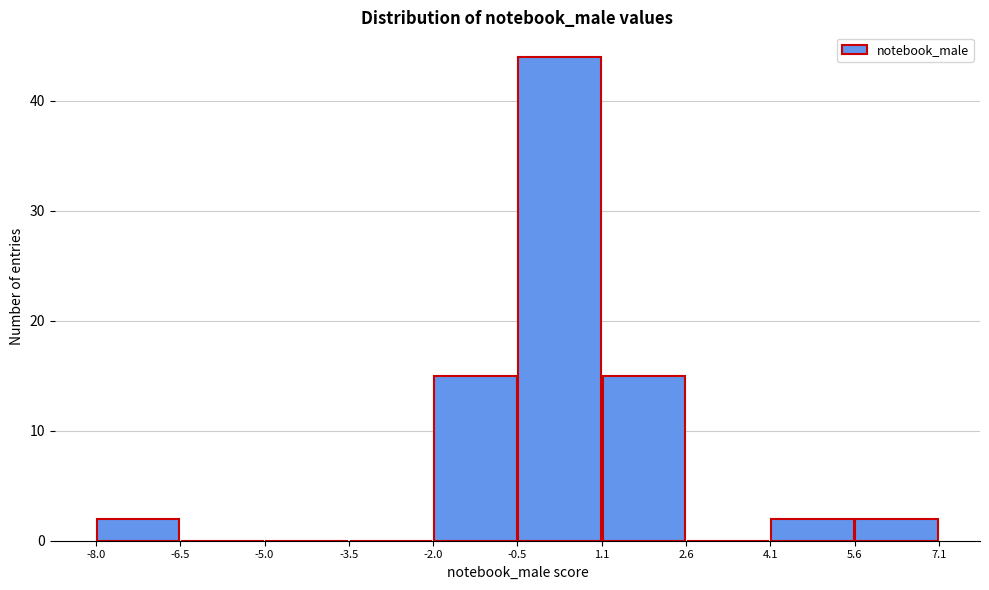

What is the height of the bar covering 1.1 to 2.6 on the x-axis? The values are not printed on the chart, so give them approximately, as read against the axis.

15